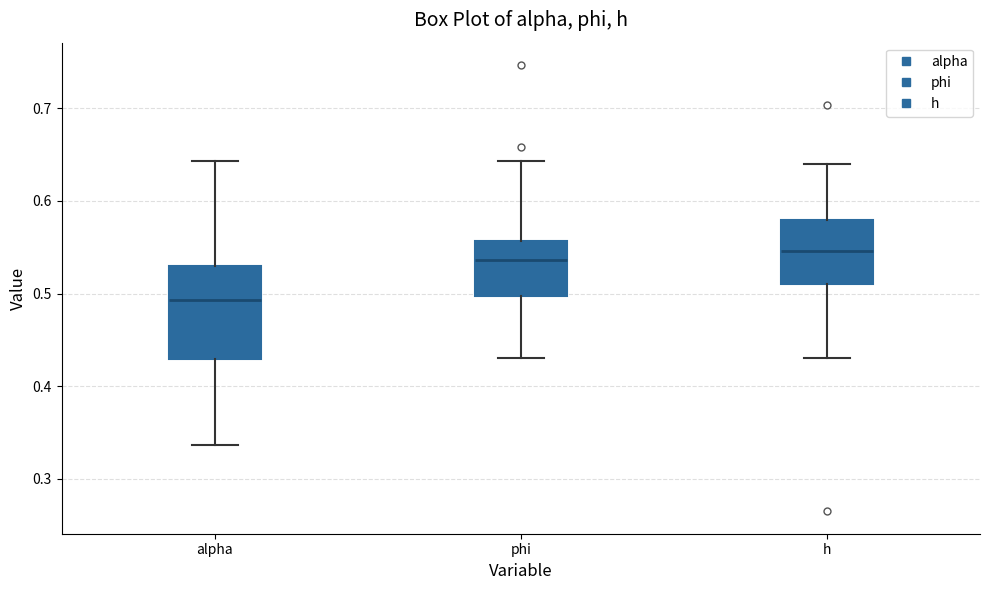

Which box is the tallest, from its lower edge to its upper edge?

alpha